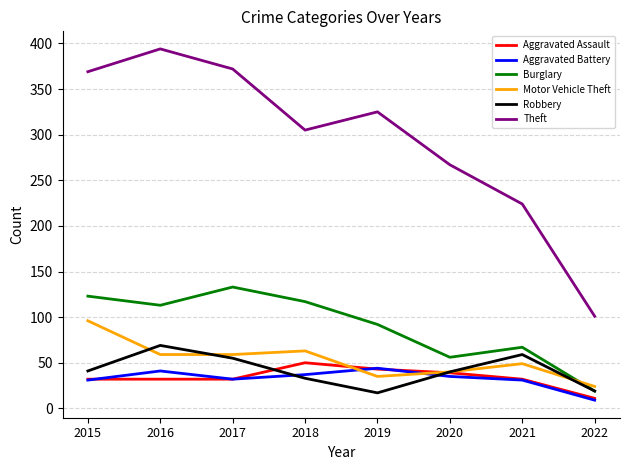

Is it true that Motor Vehicle Theft equals 24 at 2022?

True